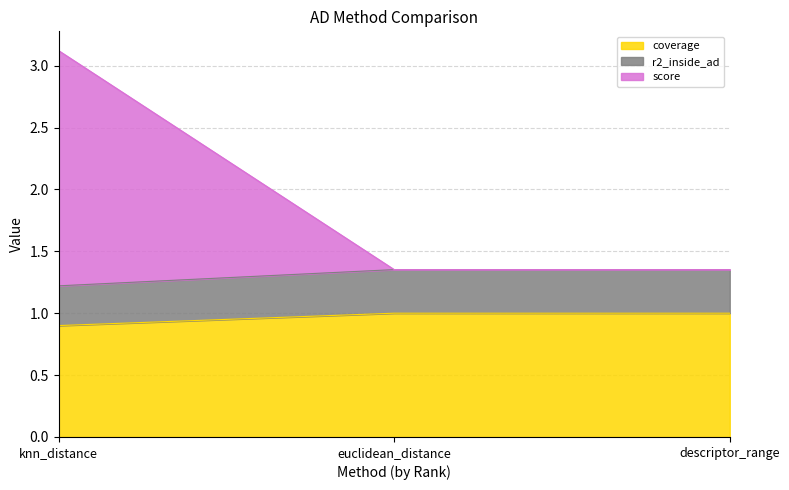

True or false: coverage has a value of 0.9 at knn_distance.

True